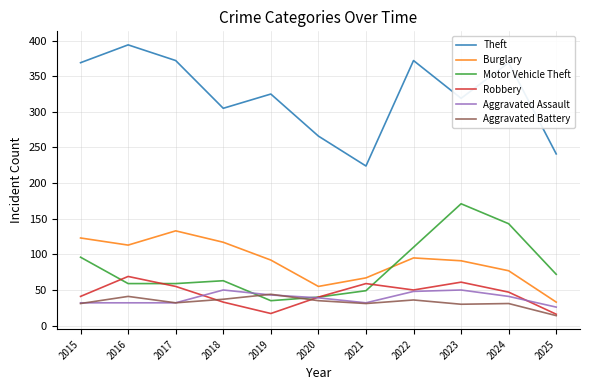

Is the value of Burglary at 2020 greater than the value of Aggravated Battery at 2017?

Yes